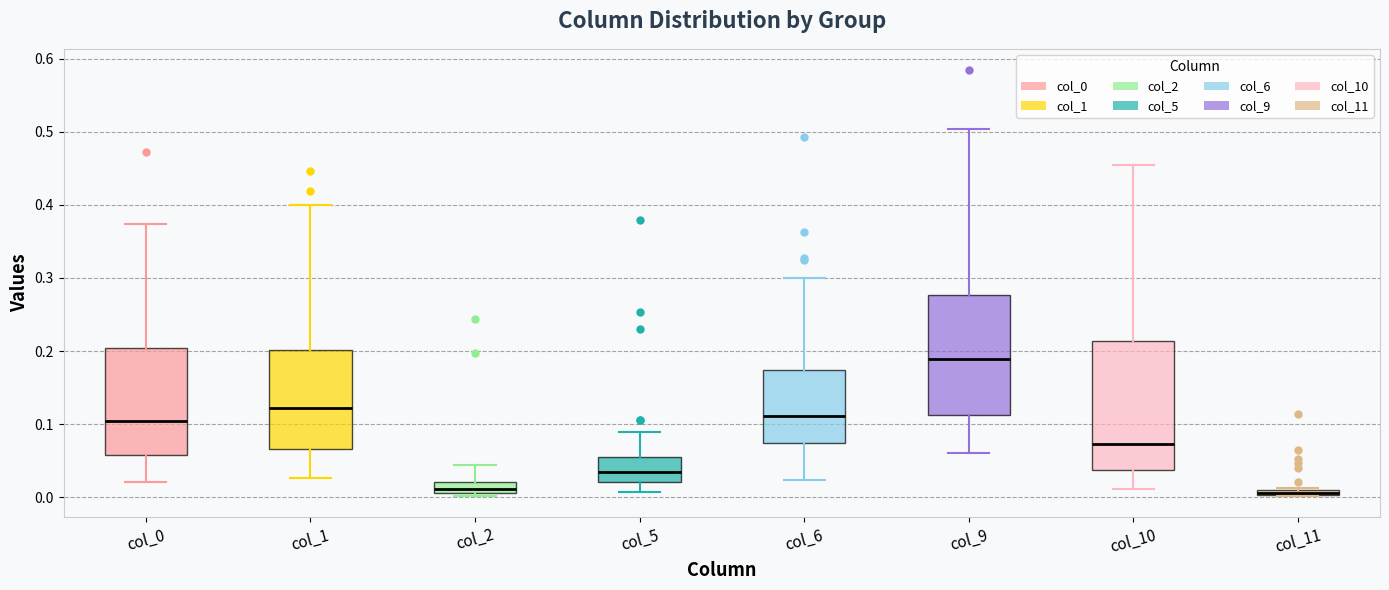

Where is the lower edge of the box for col_2 on the y-axis? The values are not printed on the chart, so give them approximately, as read against the axis.

0.01